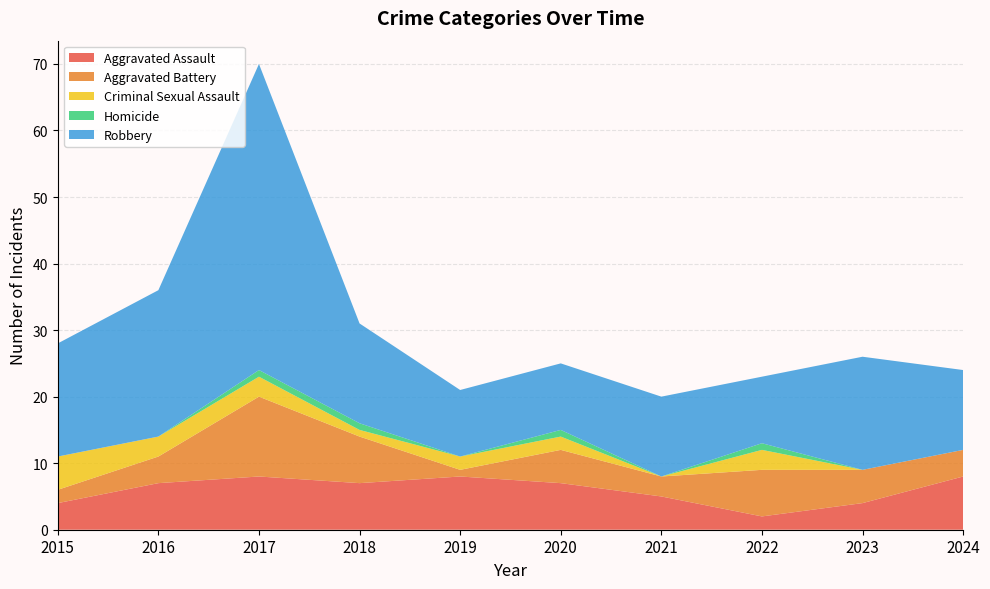

Reading left to right, list all the values displayed in this chart.

Aggravated Assault: 4	7	8	7	8	7	5	2	4	8
Aggravated Battery: 2	4	12	7	1	5	3	7	5	4
Criminal Sexual Assault: 5	3	3	1	2	2	0	3	0	0
Homicide: 0	0	1	1	0	1	0	1	0	0
Robbery: 17	22	46	15	10	10	12	10	17	12